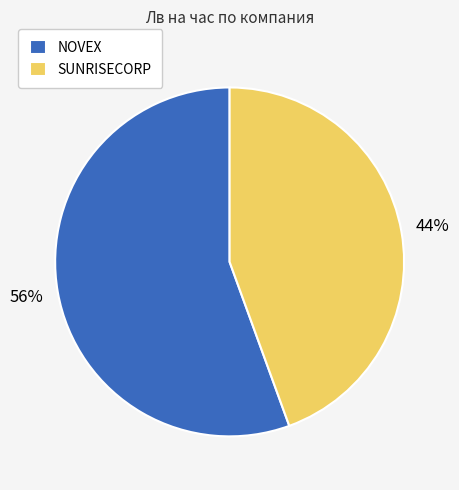

What is the ratio of the value at NOVEX to the value at SUNRISECORP?

1.3